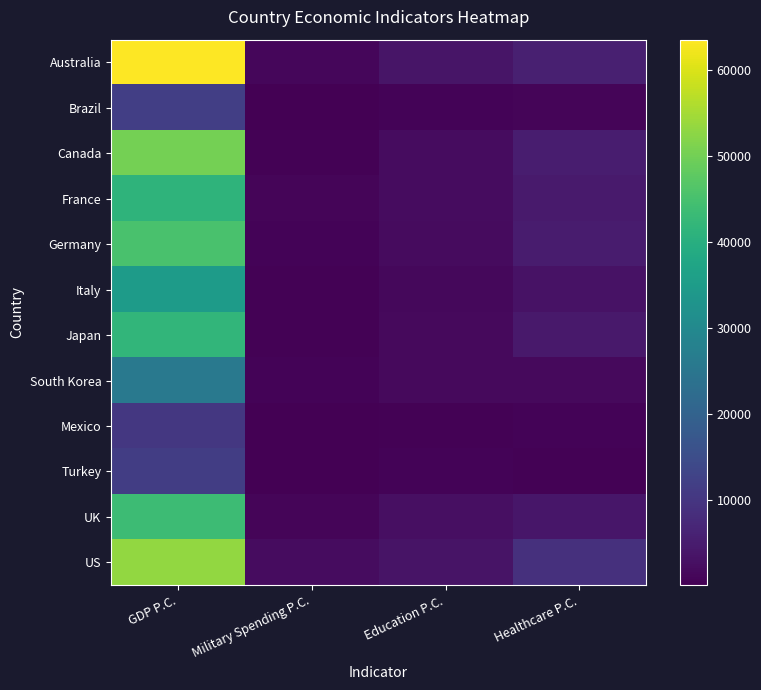

List the series in order of their peak value, highest first.

Australia, US, Canada, Germany, UK, Japan, France, Italy, South Korea, Brazil, Turkey, Mexico